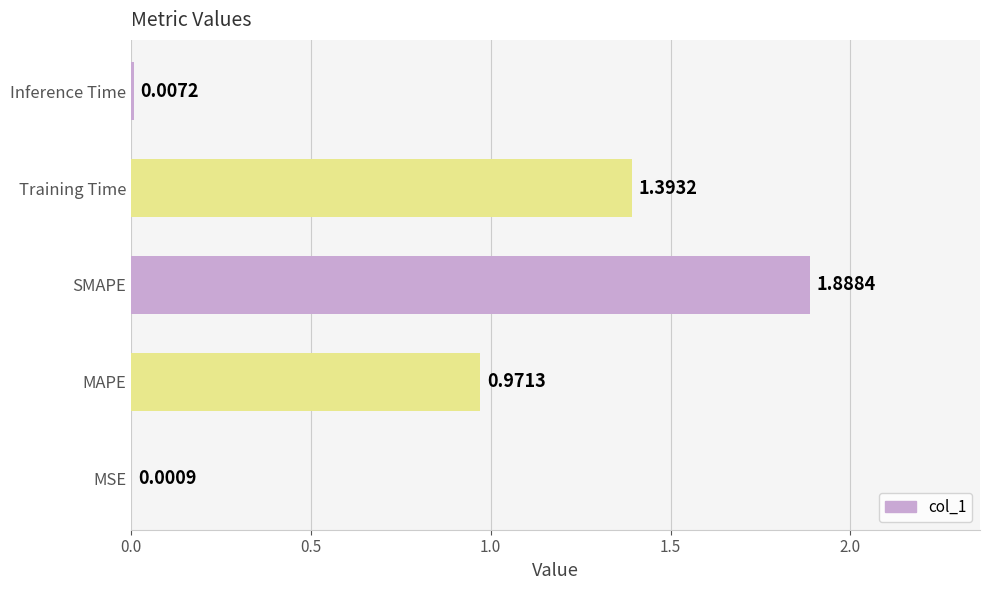

Are the bars grouped side by side (vs. stacked)?

No